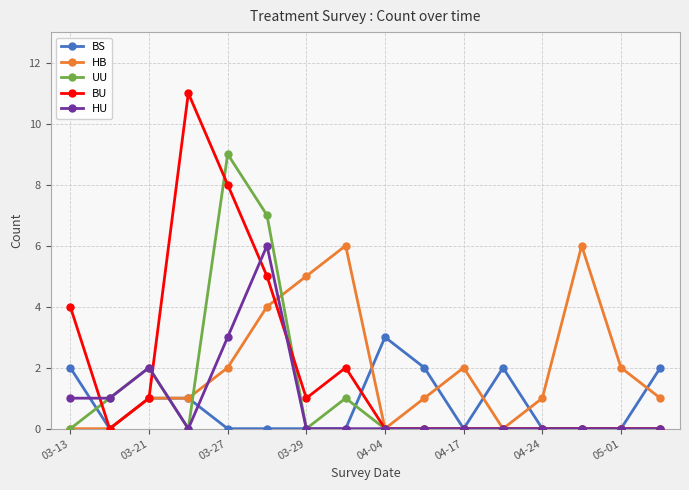

What is the difference between the second highest and minimum values in the HU series?

3